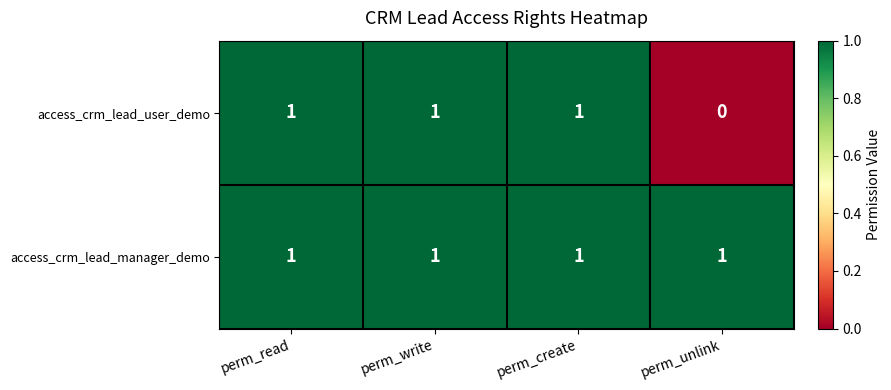

What is the sum of all access_crm_lead_manager_demo values?

4